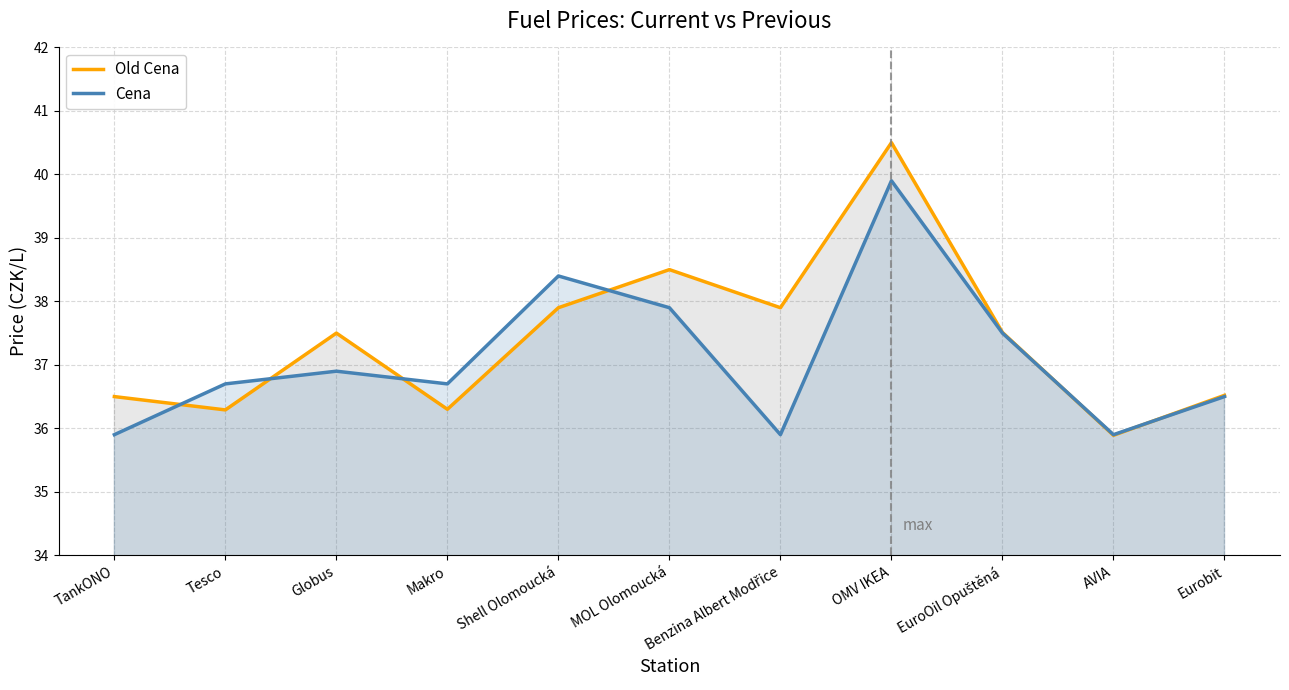

What is the highest value of the Cena series?

39.9